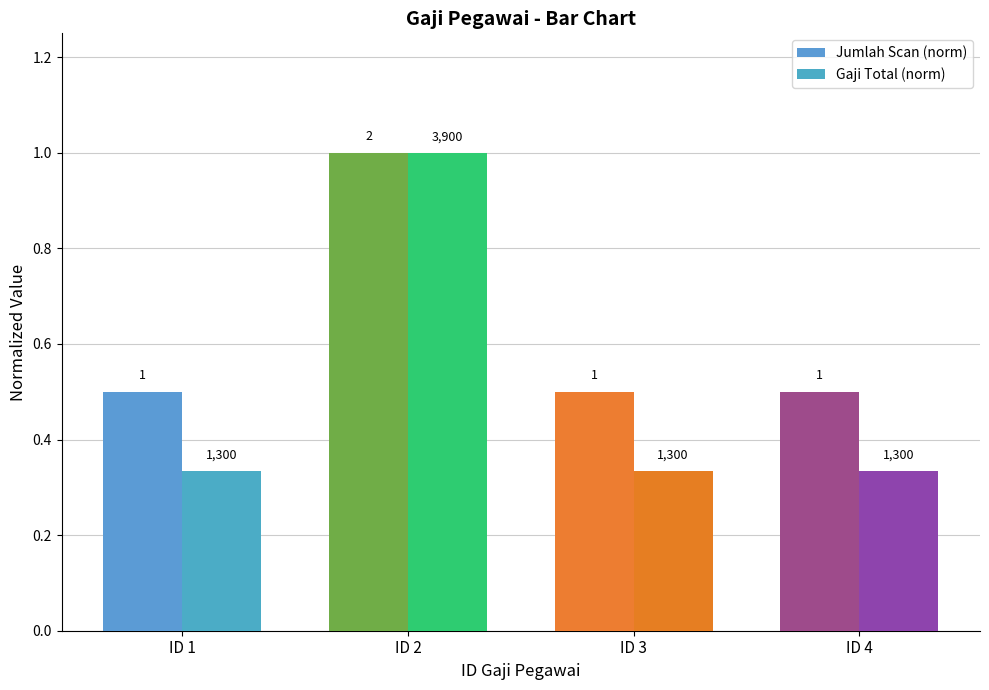

Which series has the largest total across all categories?

Jumlah Scan (norm)